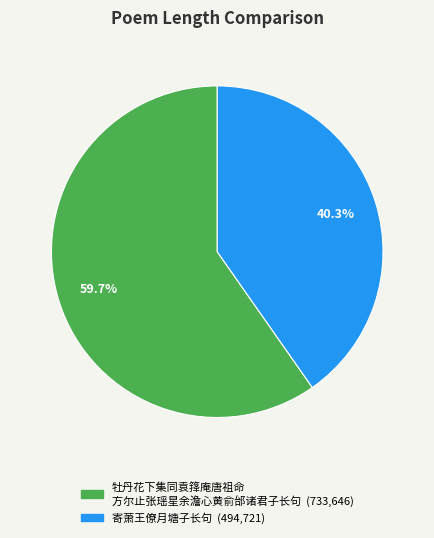

Is there a majority slice in this chart?

Yes